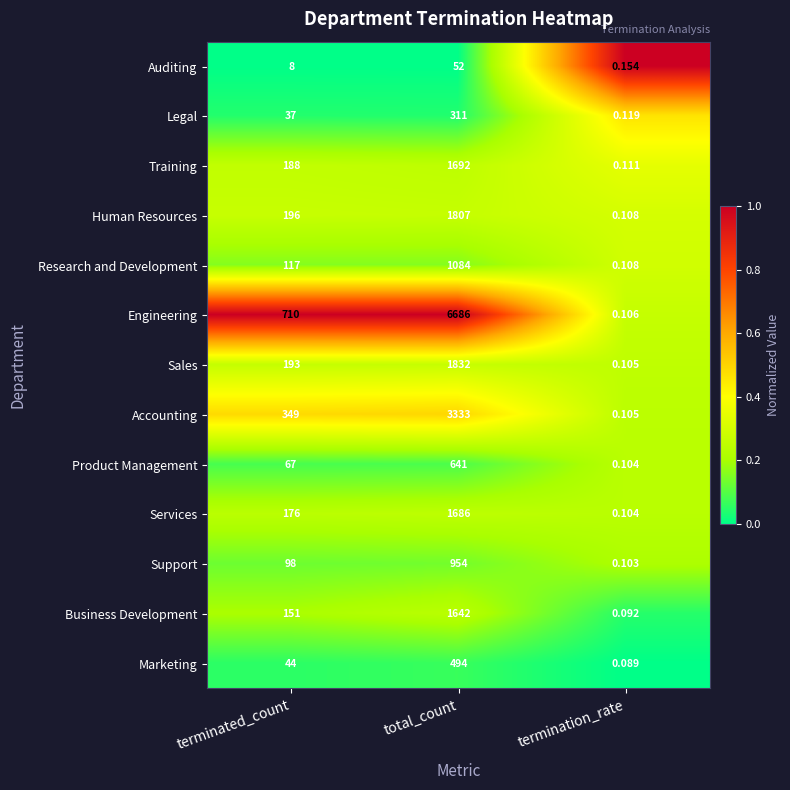

Where is Business Development nearest to the value 821?

terminated_count